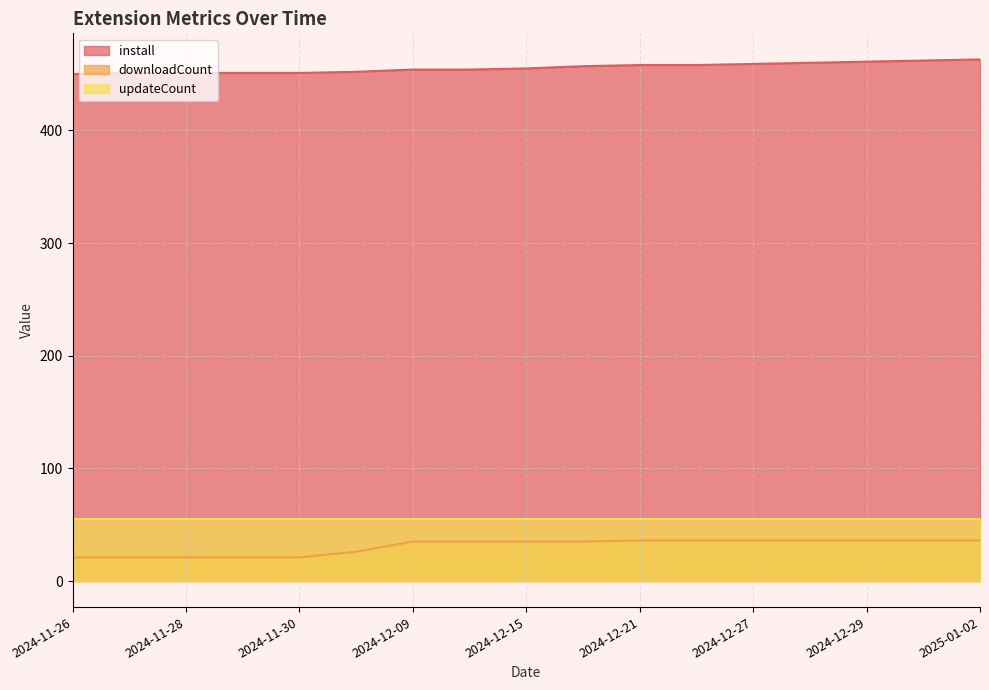

At 2024-12-21, list the series in order from largest to smallest.

install, updateCount, downloadCount